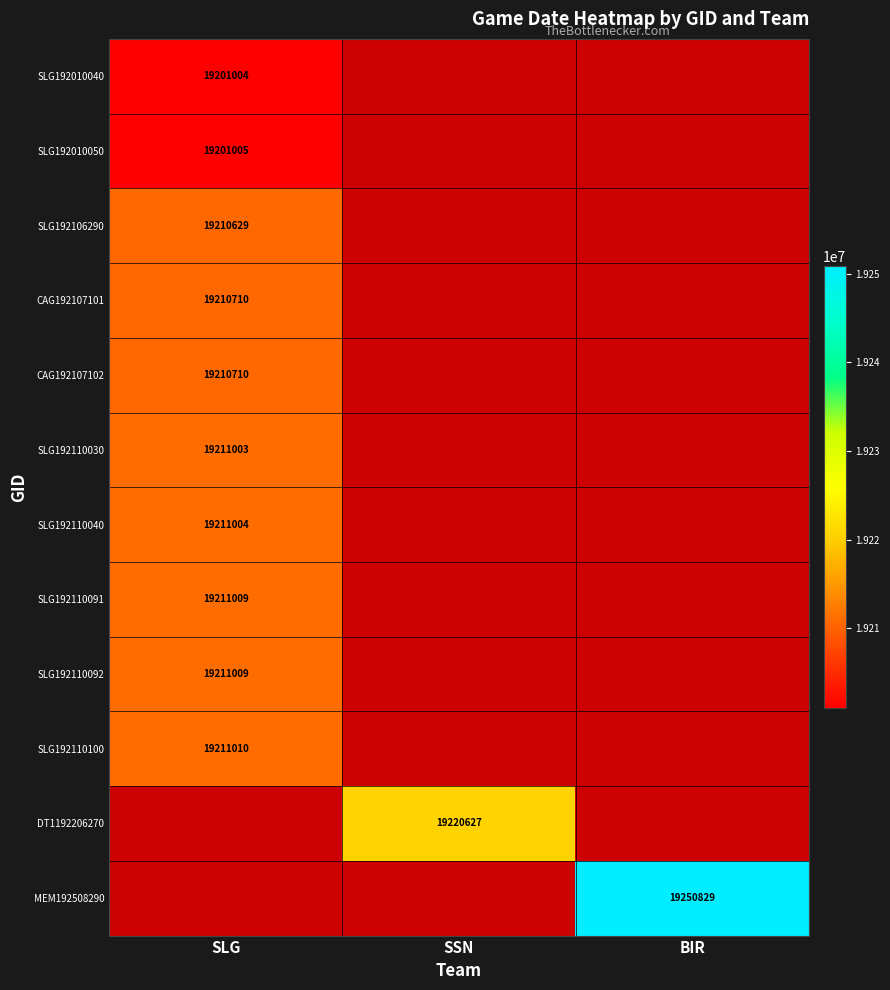

How many distinct data groups are displayed?

12